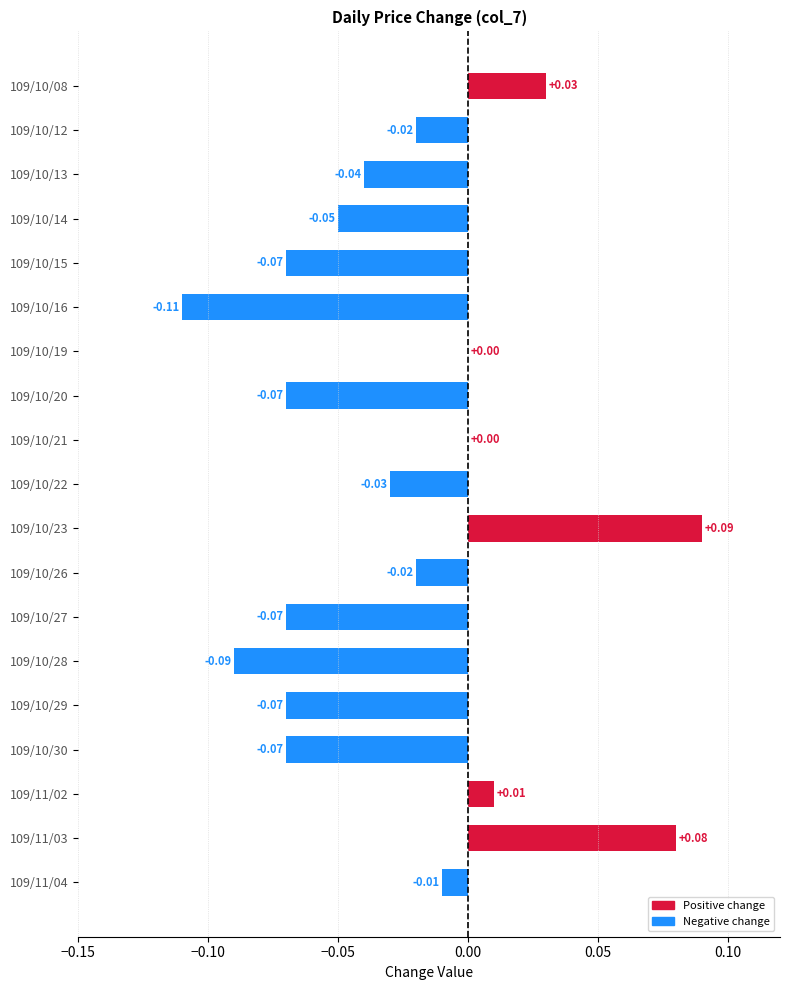

What is the change in value from 109/10/15 to 109/10/23?

+0.2